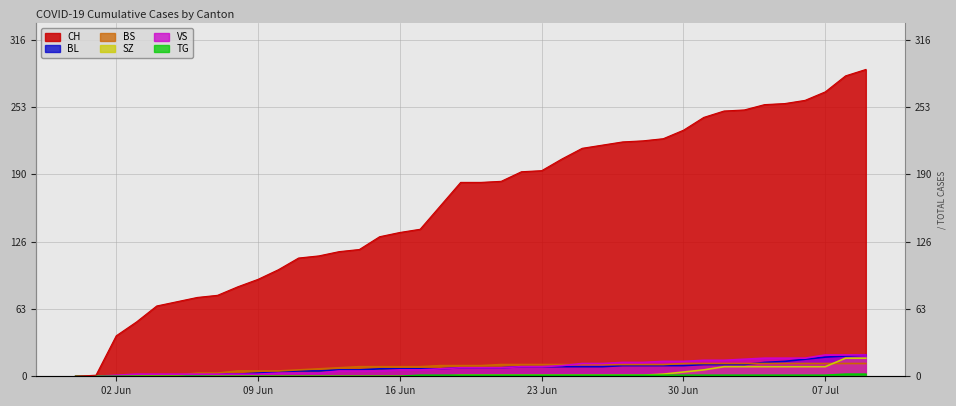

Where does the VS series first go above 8?

2020-06-22